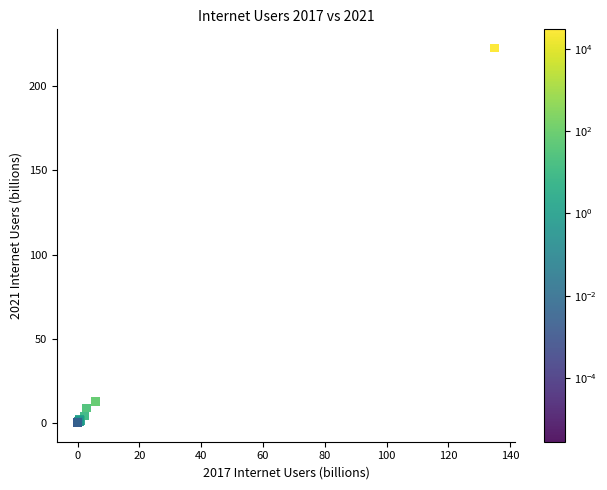

What Y value in the scatter plot is closest to 111?

12.8